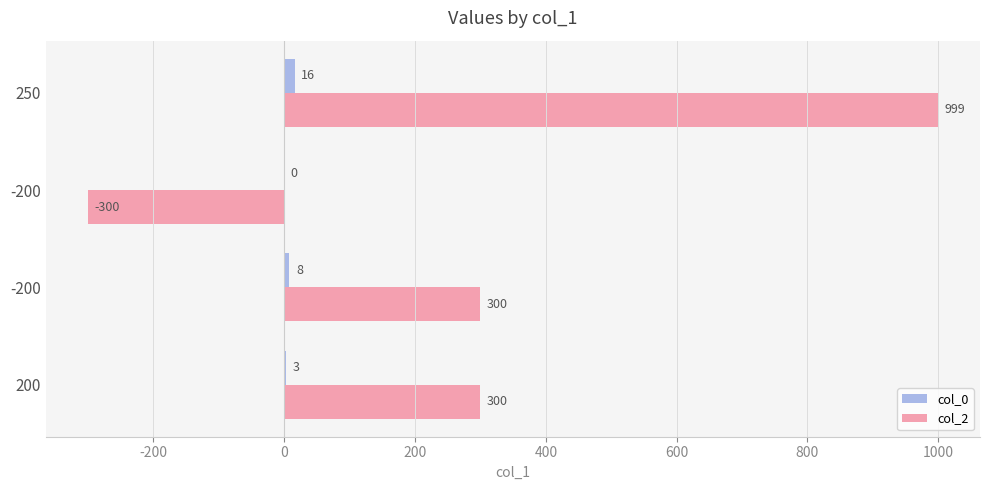

What is the sum of all col_2 values?

1299